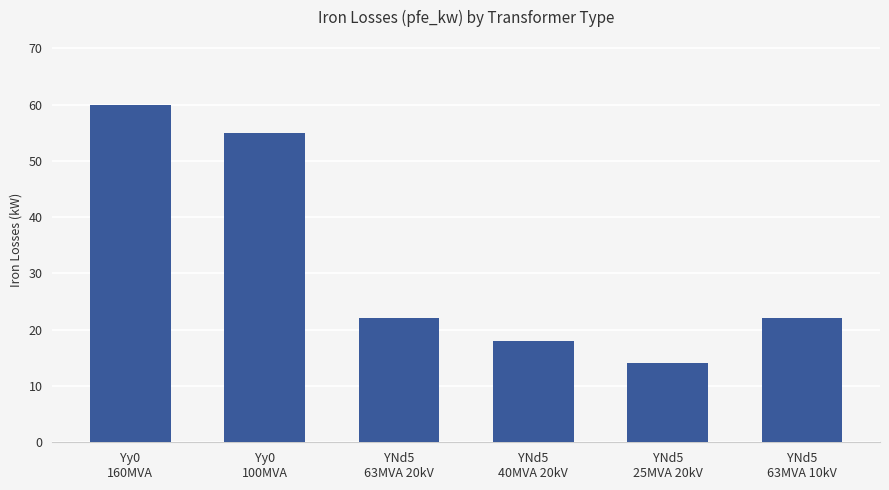

Between YNd5
40MVA 20kV and YNd5
63MVA 20kV, which is larger?

YNd5
63MVA 20kV